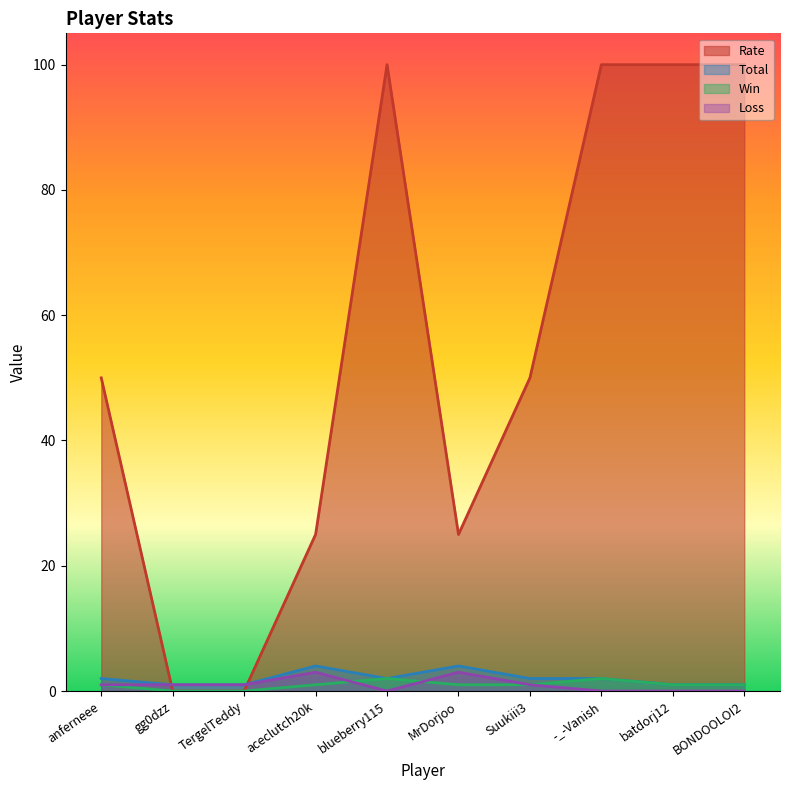

Is it true that Rate equals 100 at batdorj12?

True